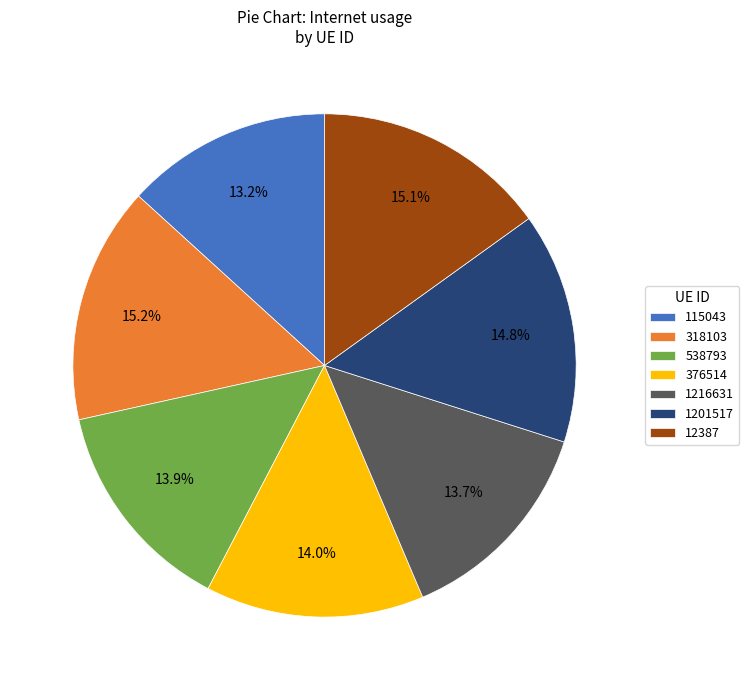

Between 115043 and 376514, which is larger?

376514